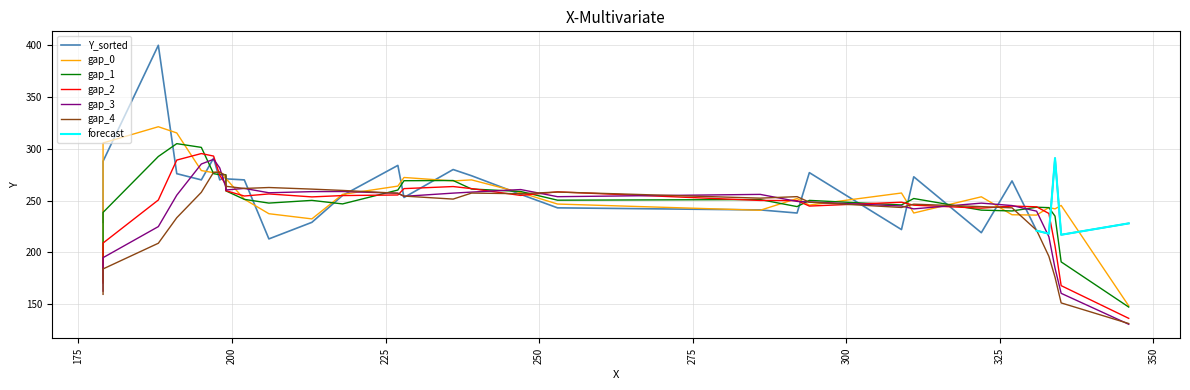

What is the value of the 22nd point from the left?

273